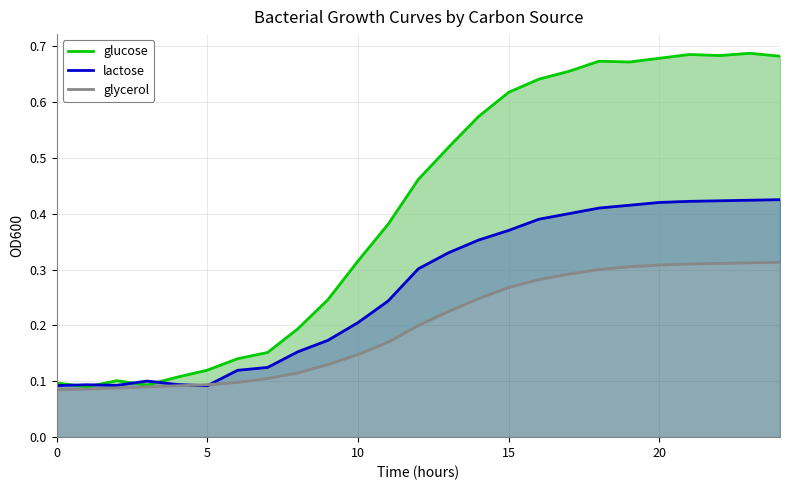

What is the sum of all glucose values?

10.3